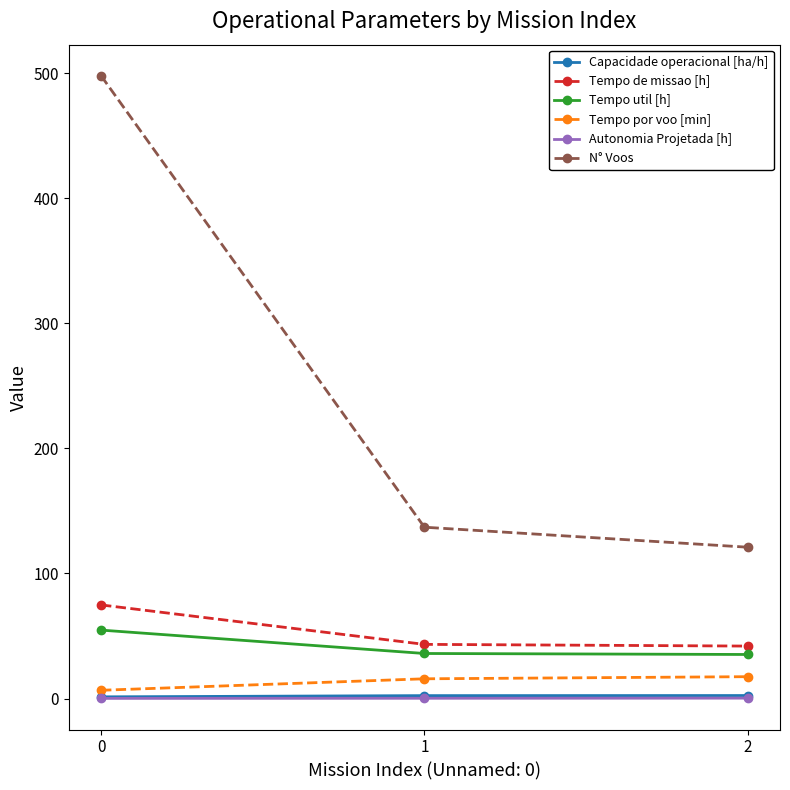

What is the maximum value shown in the chart?

498.0